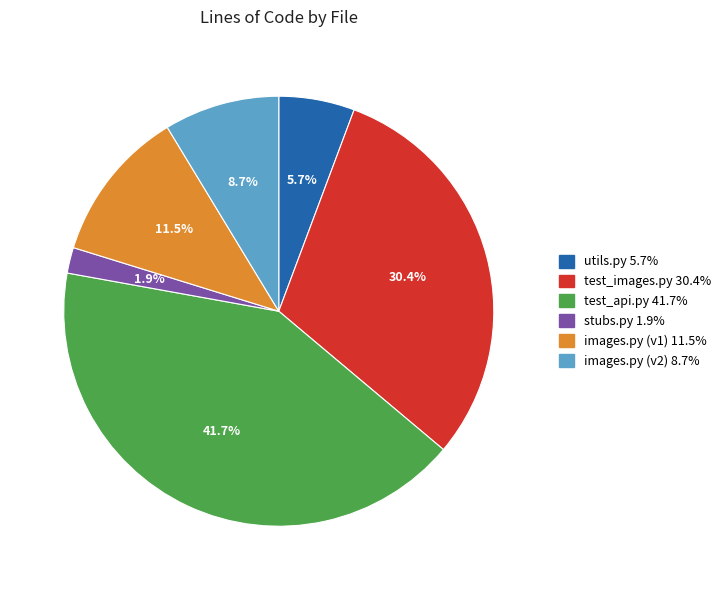

Which slice is the smallest?

stubs.py